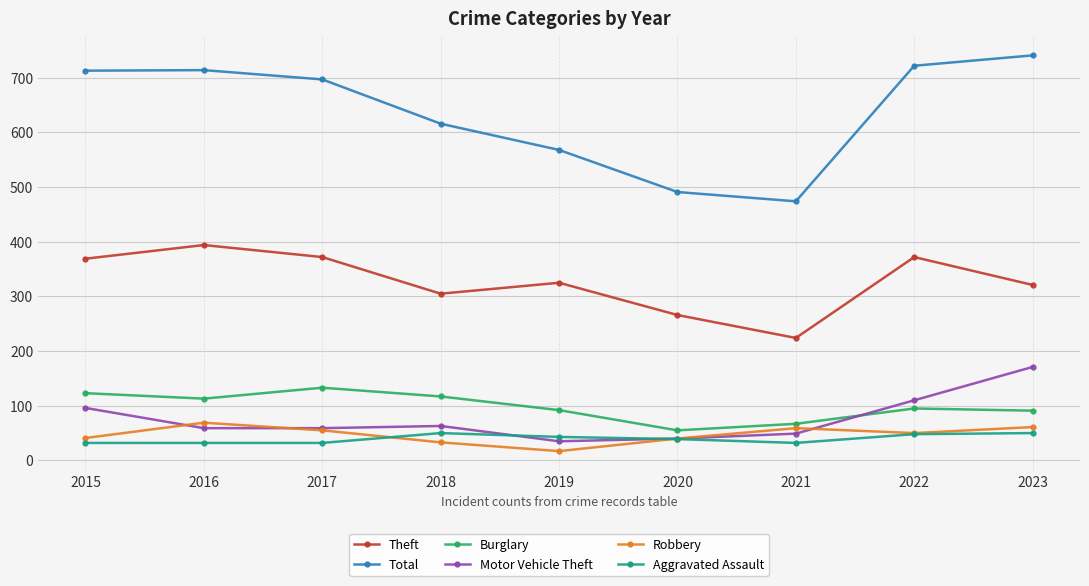

Which series has the widest spread of values?

Total